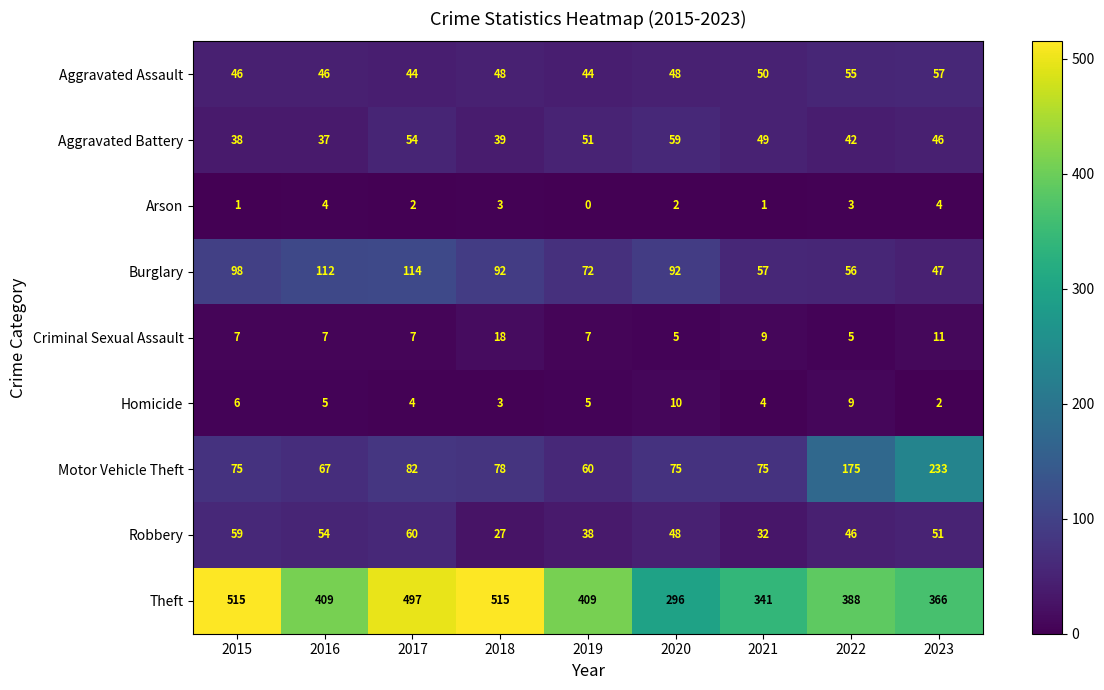

Which category has the highest value in the Robbery series?

2017